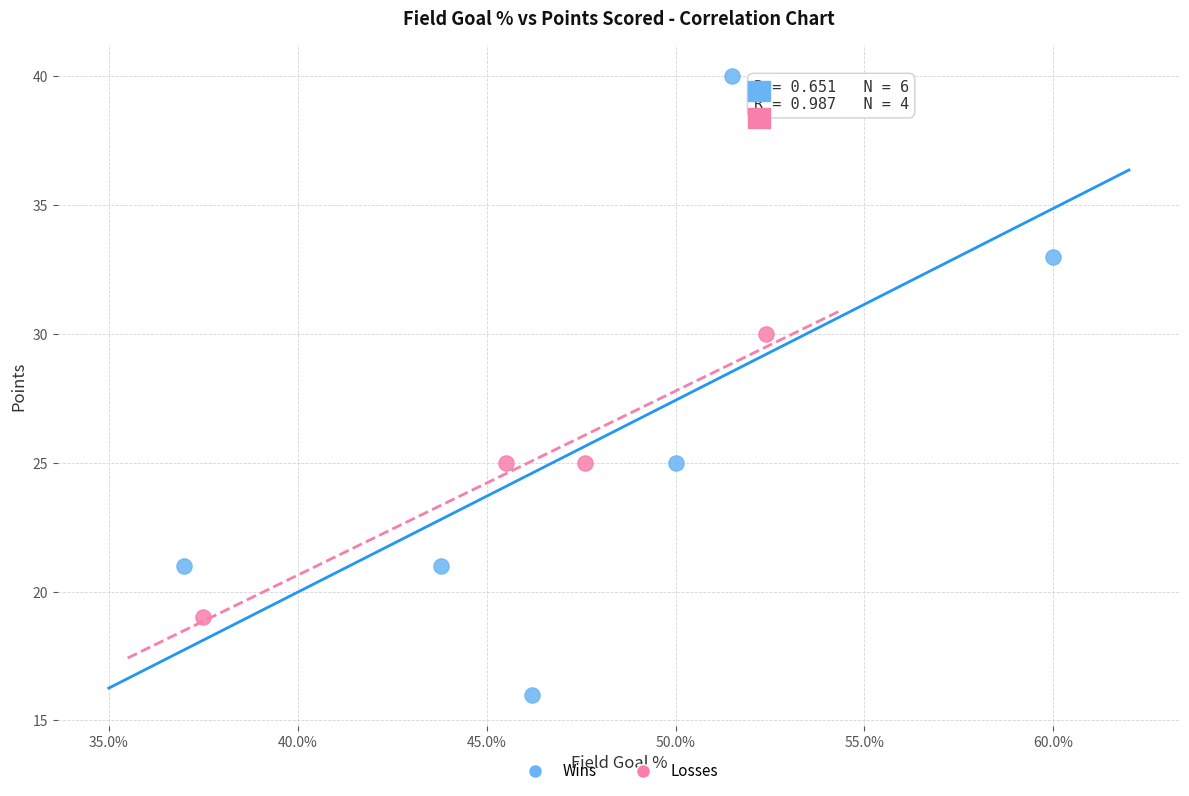

Which series contains the highest Y value?

Wins